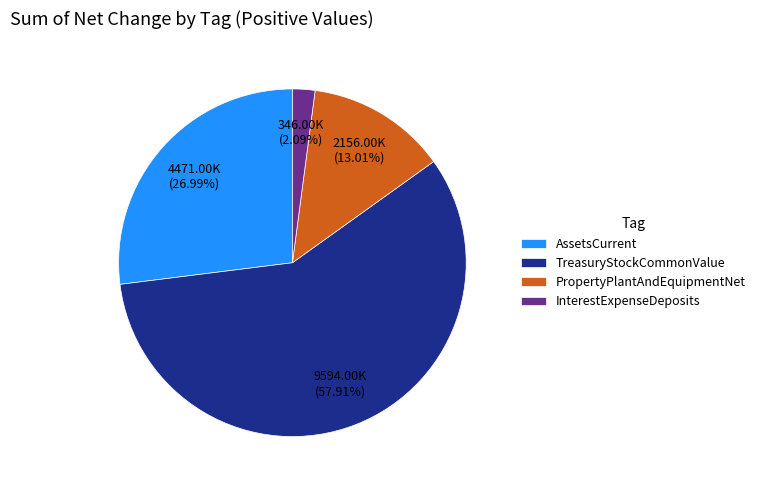

Combined, do PropertyPlantAndEquipmentNet and InterestExpenseDeposits account for over 50%?

No